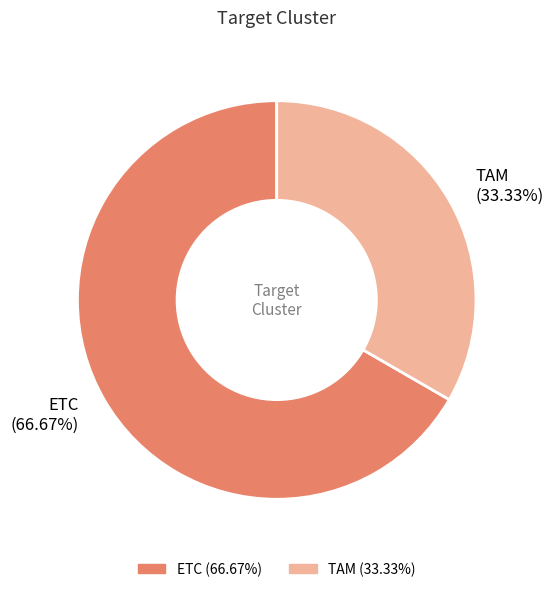

To the nearest percent, what is the average slice percentage?

50%